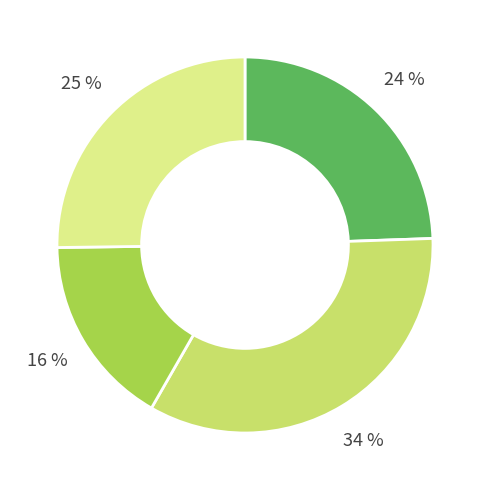

Is there any slice that represents more than half of the pie?

No